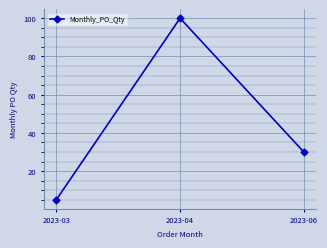

What is the maximum value shown in the chart?

100